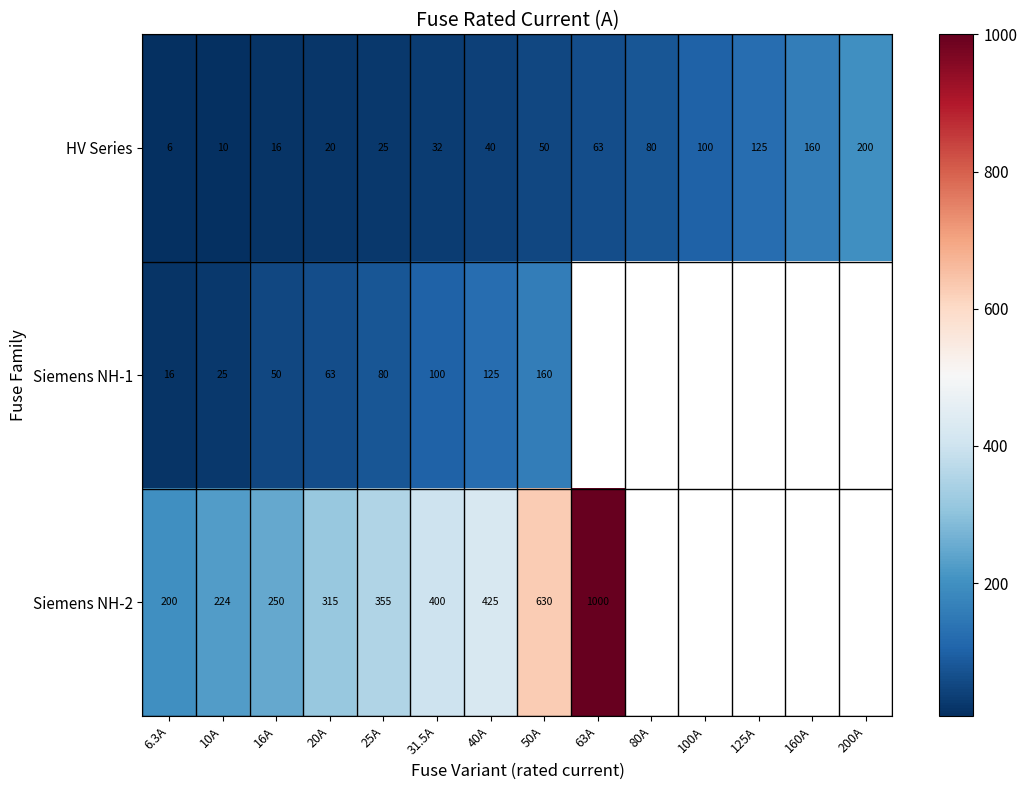

What is the total value across all series at 16A?

316.0